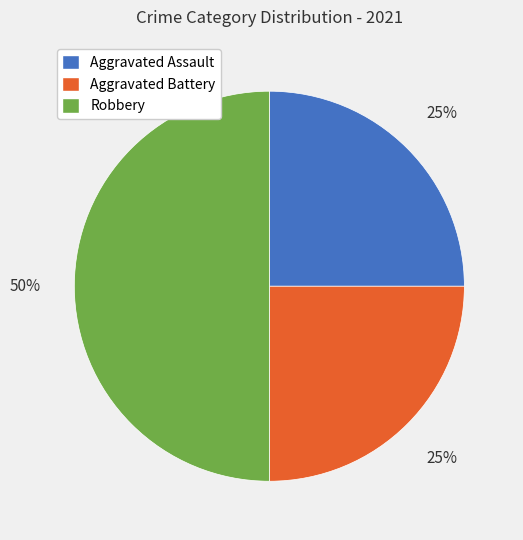

Between Aggravated Battery and Robbery, which is larger?

Robbery